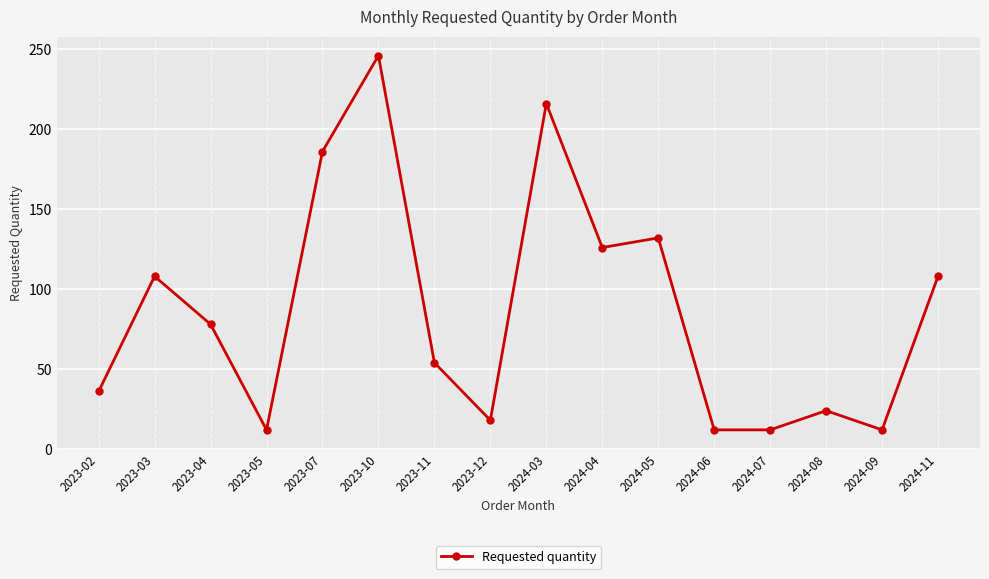

How many points are higher than both their immediate neighbors (excluding endpoints)?

5